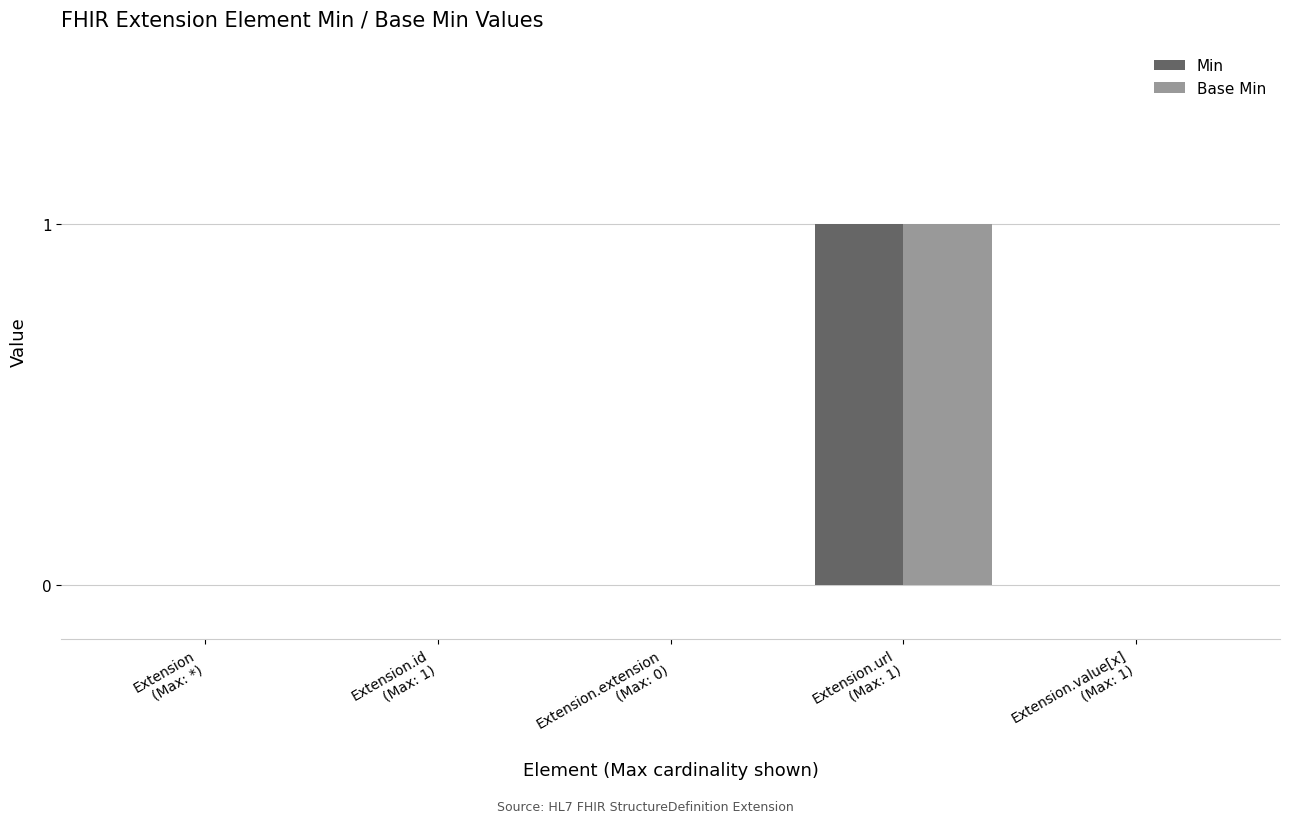

How many Min values are between 0 and 1?

5